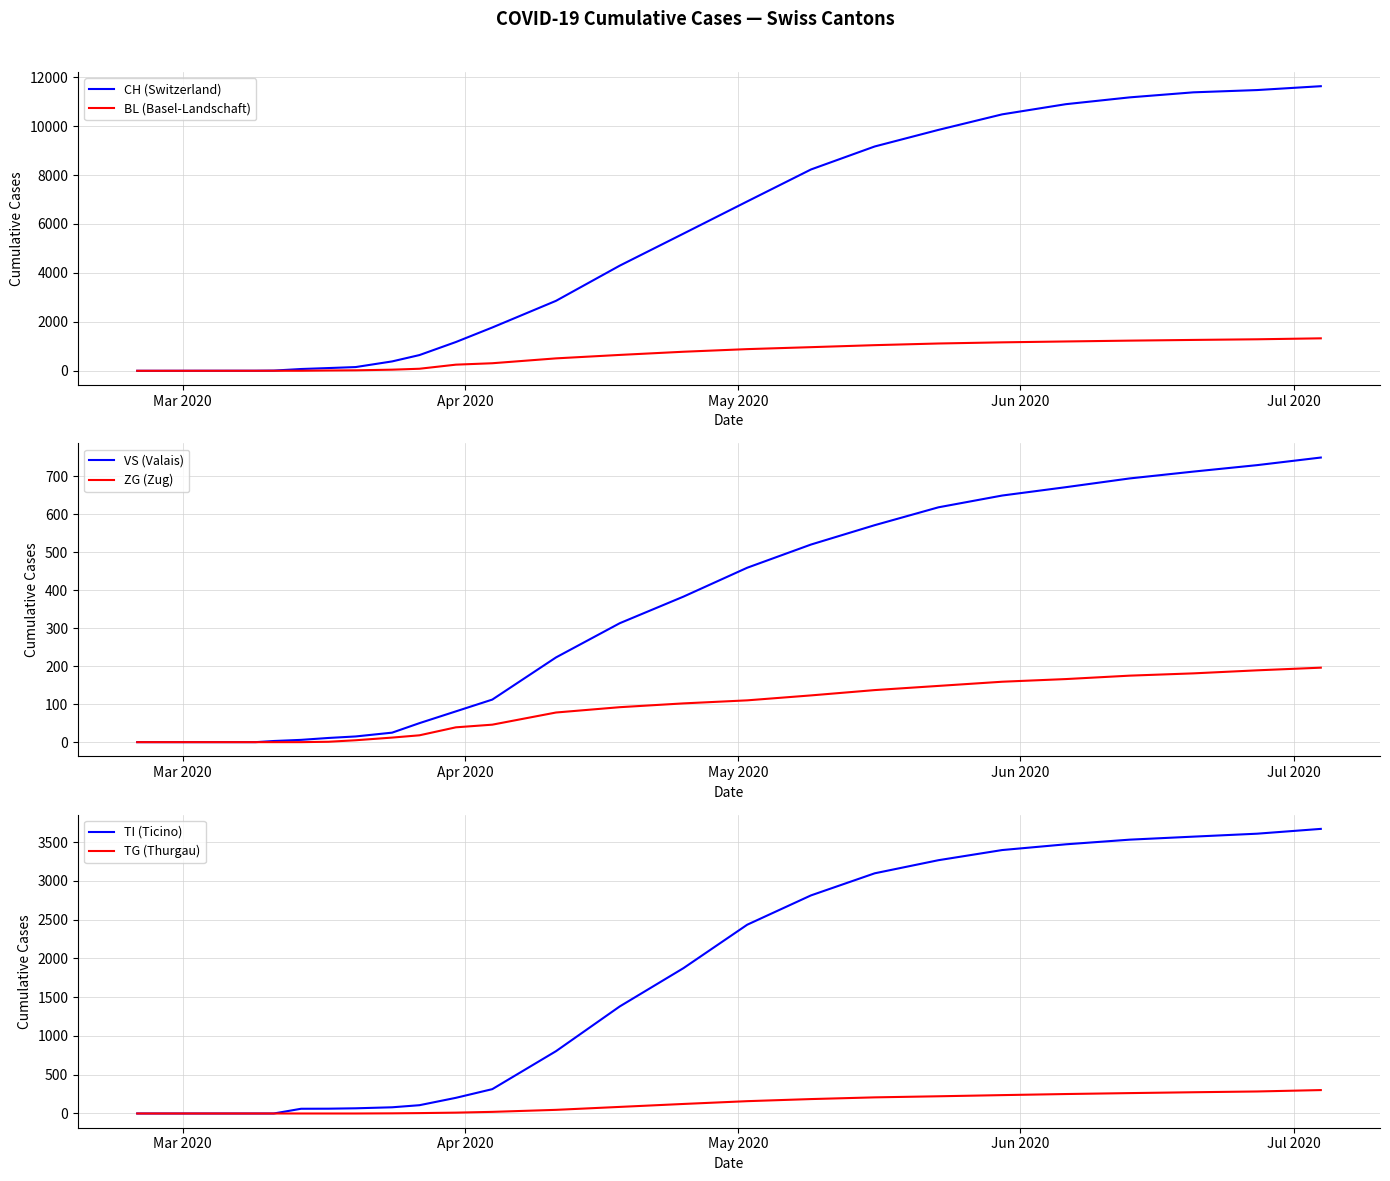

Is the value of TI (Ticino) at 5 greater than the value of CH (Switzerland) at 21?

No